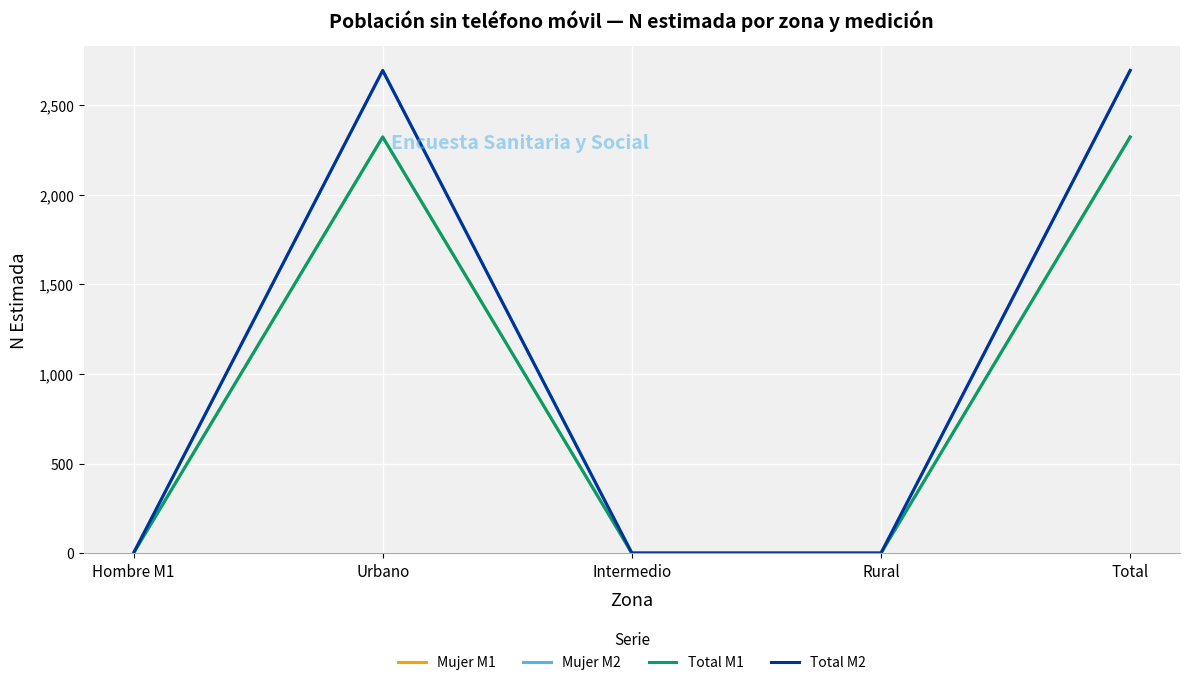

Is the value of Total M1 at Urbano greater than the value of Mujer M2 at Total?

No